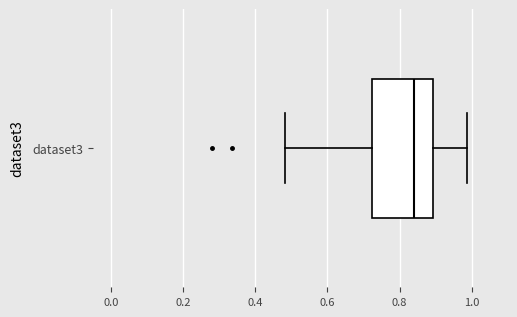

Transcribe this box plot: give where the median line is, the range the box spans, and where the two whiskers end, as read against the x-axis. The values are not printed on the chart, so give them approximately, as read against the axis.

median 0.84, box 0.72 to 0.90, whiskers 0.48 to 0.98